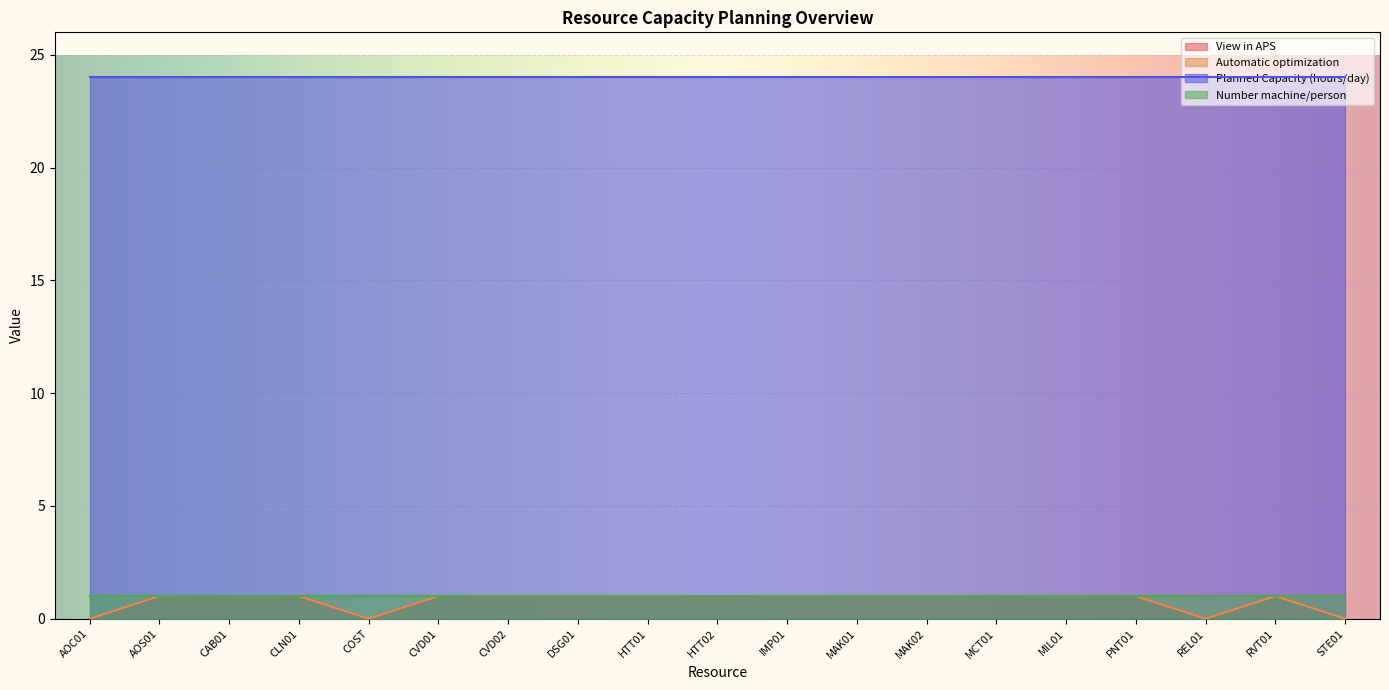

How many values in Automatic optimization are above zero?

15